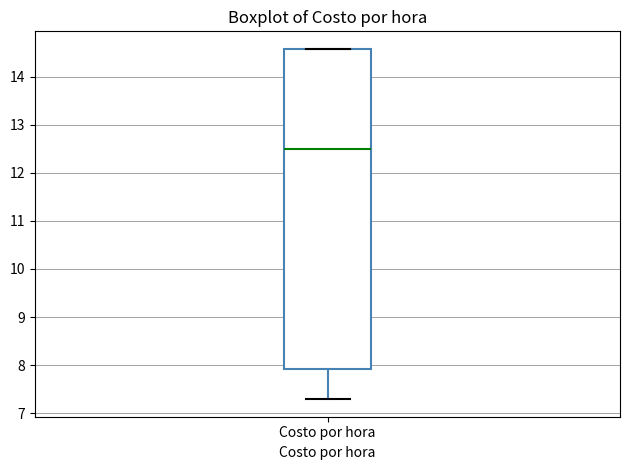

Where does the median line of the box for Costo por hora sit on the y-axis? The values are not printed on the chart, so give them approximately, as read against the axis.

12.5